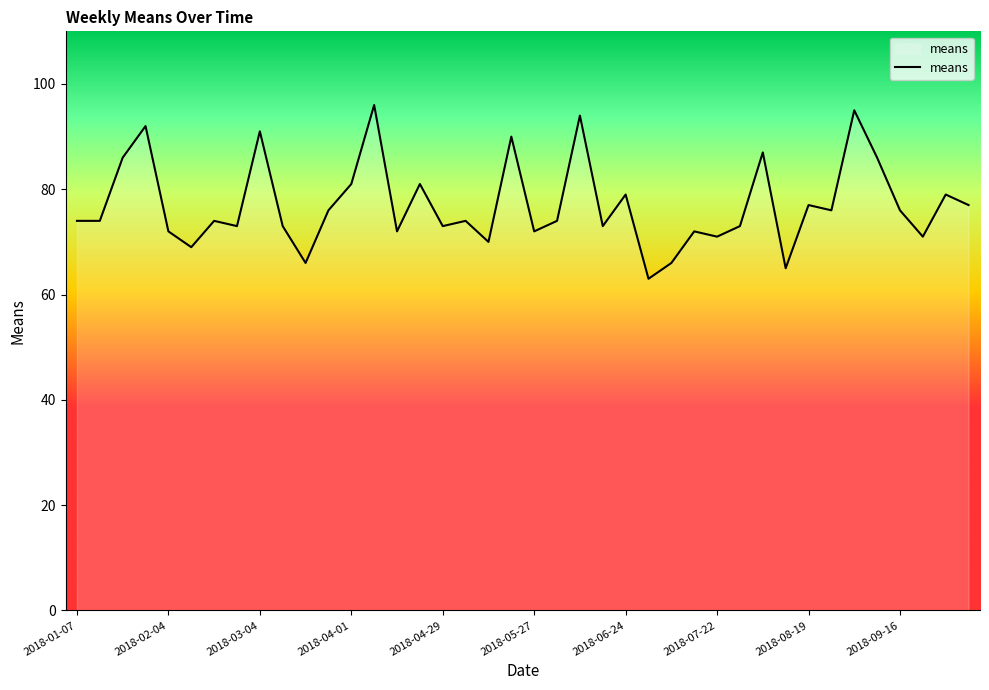

What is the maximum value shown in the chart?

96